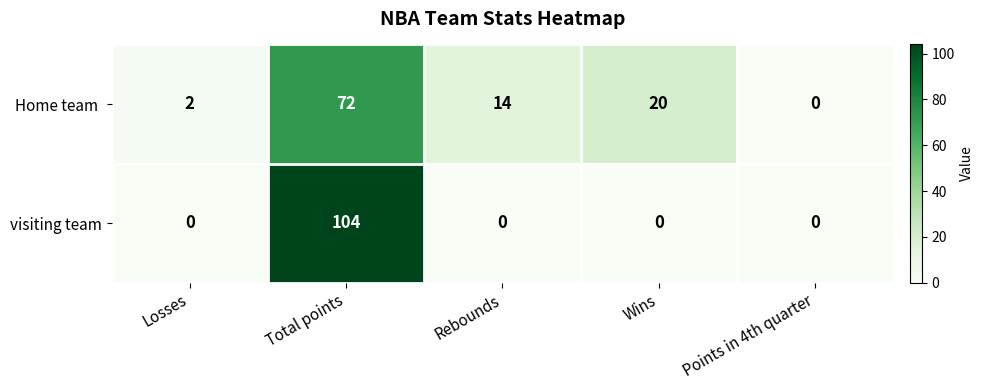

What is the sum of all visiting team values?

104